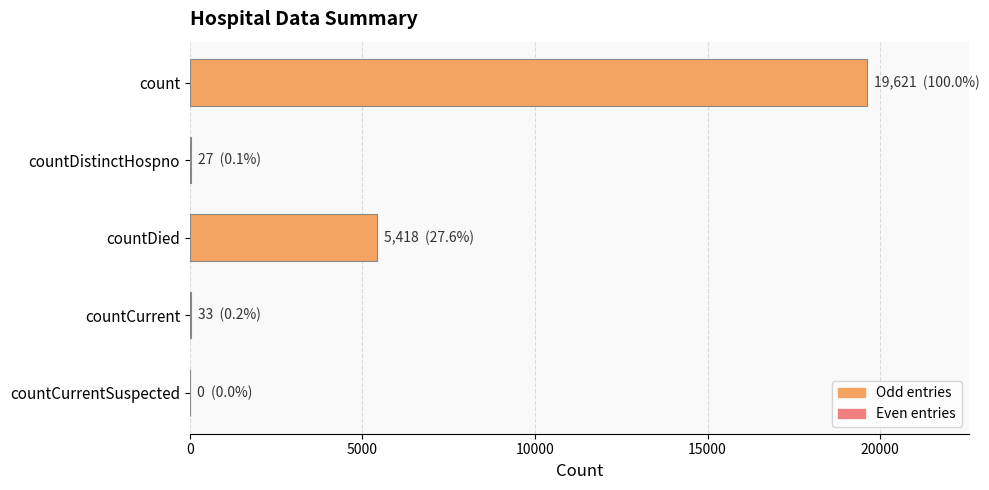

Between countCurrent and count, which is larger?

count